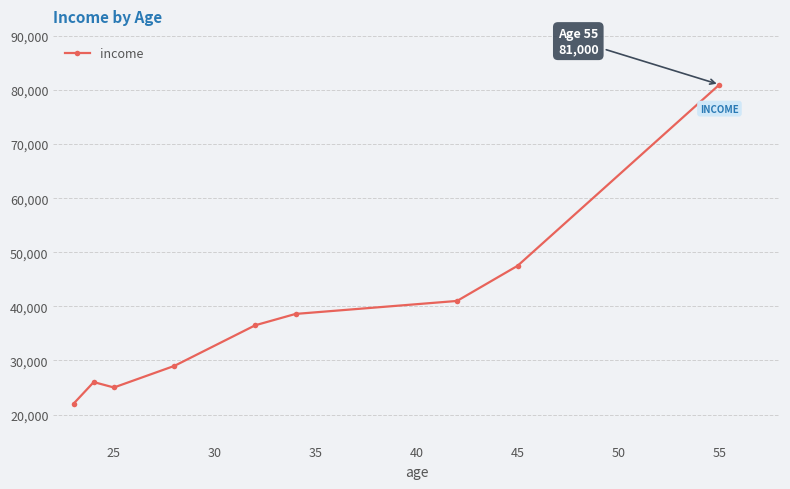

What is the difference between the second highest and second lowest values?

22500